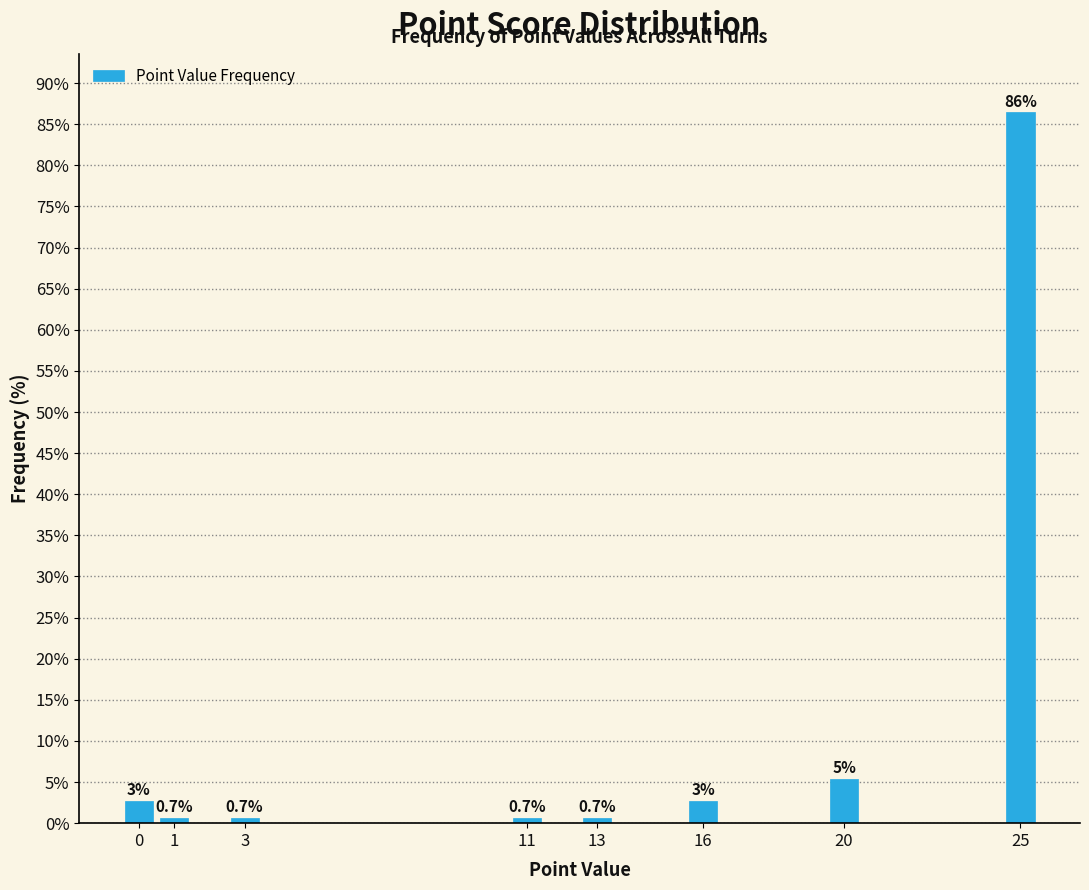

Reading left to right, list all the values displayed in this chart.

2.7	0.7	0.7	0.7	0.7	2.7	5.4	86.5